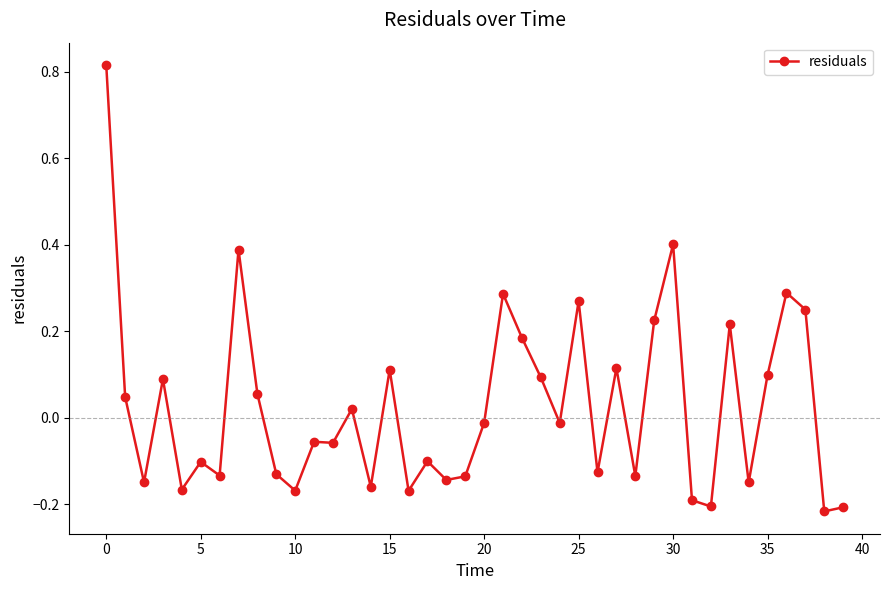

Does the chart display data point markers on the line(s)?

Yes